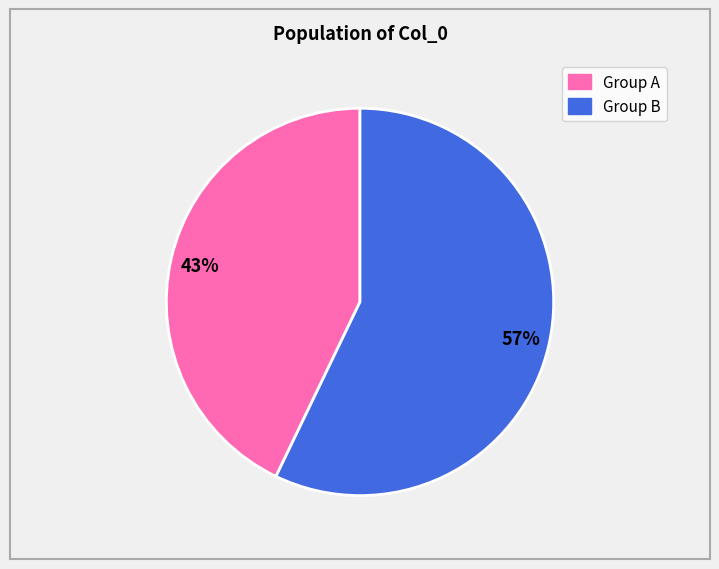

How many segments does this pie chart have?

2